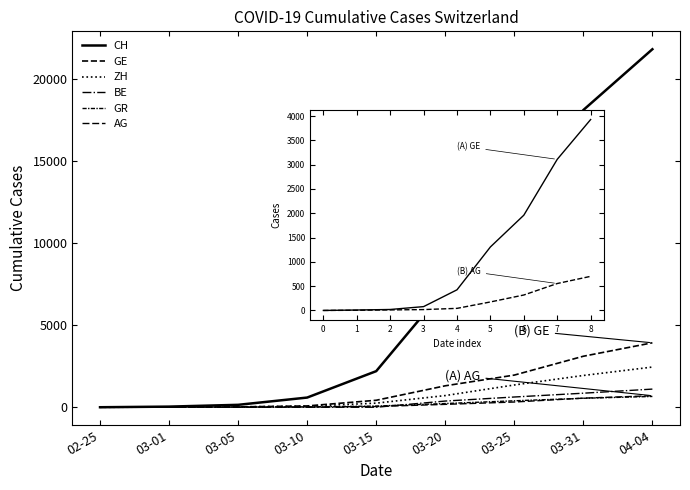

What are all the series names shown in the legend?

CH, GE, AG, GR, ZH, BE